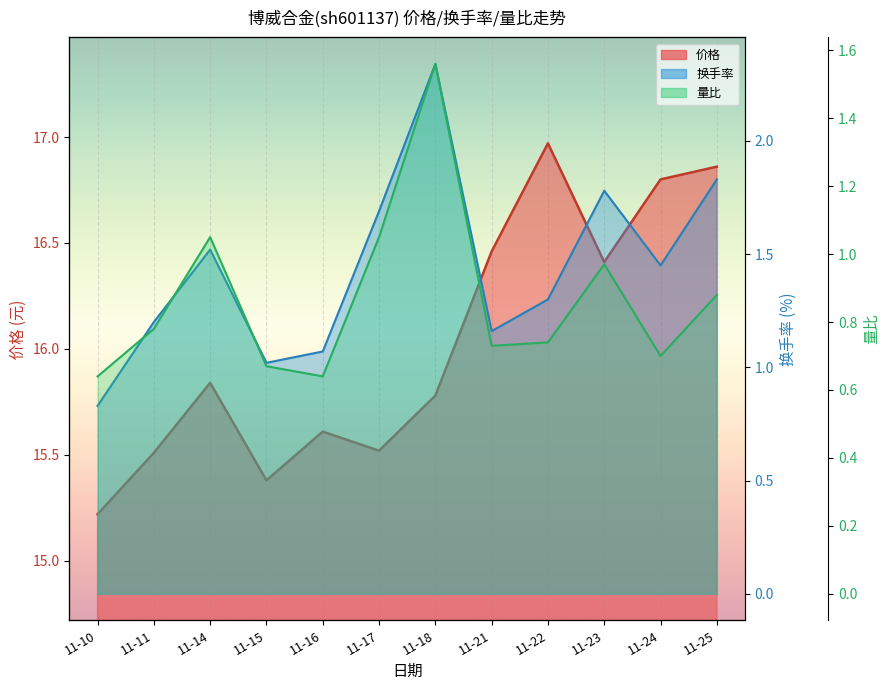

The 量比 series shows 0.4 at 11-25. True or false?

False